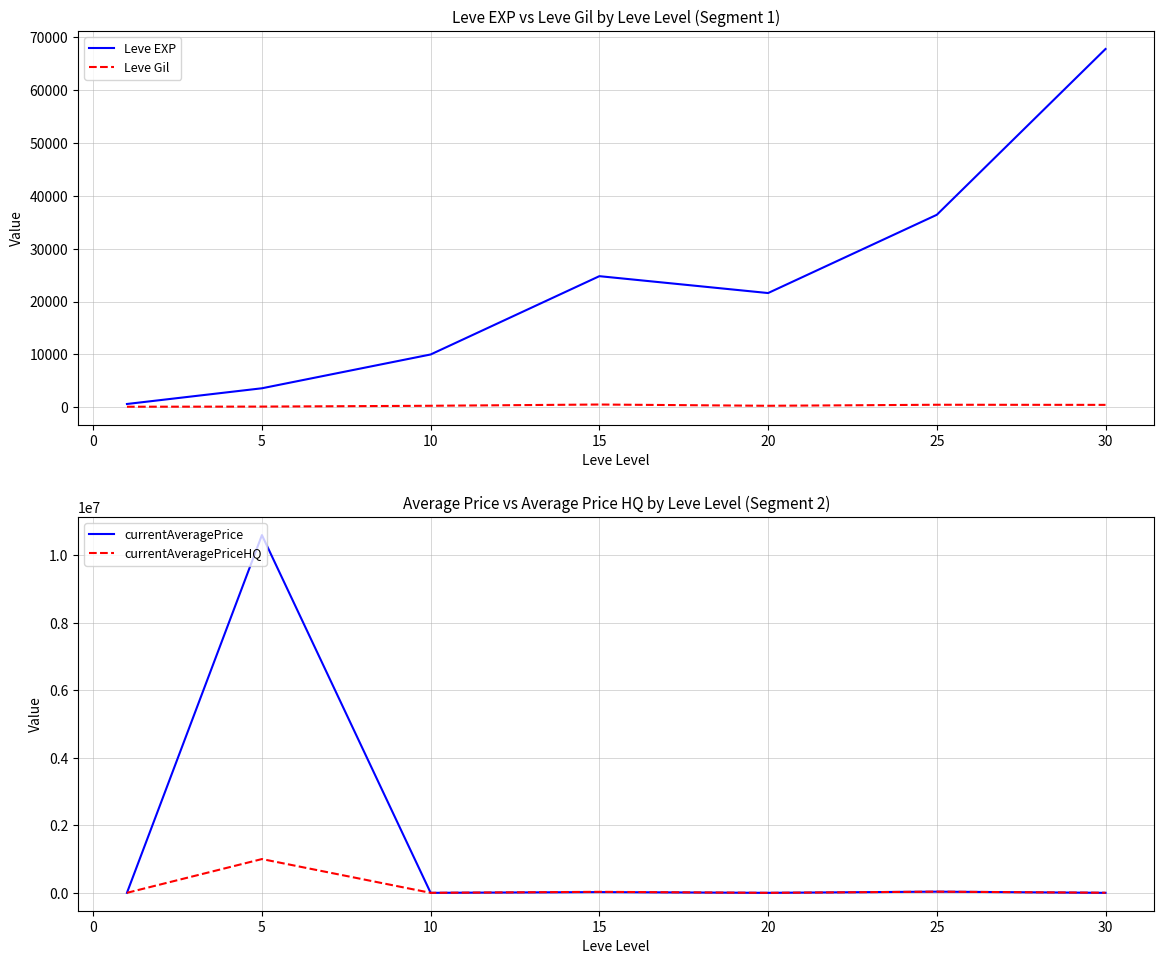

What is the sum of all Leve EXP values?

164730